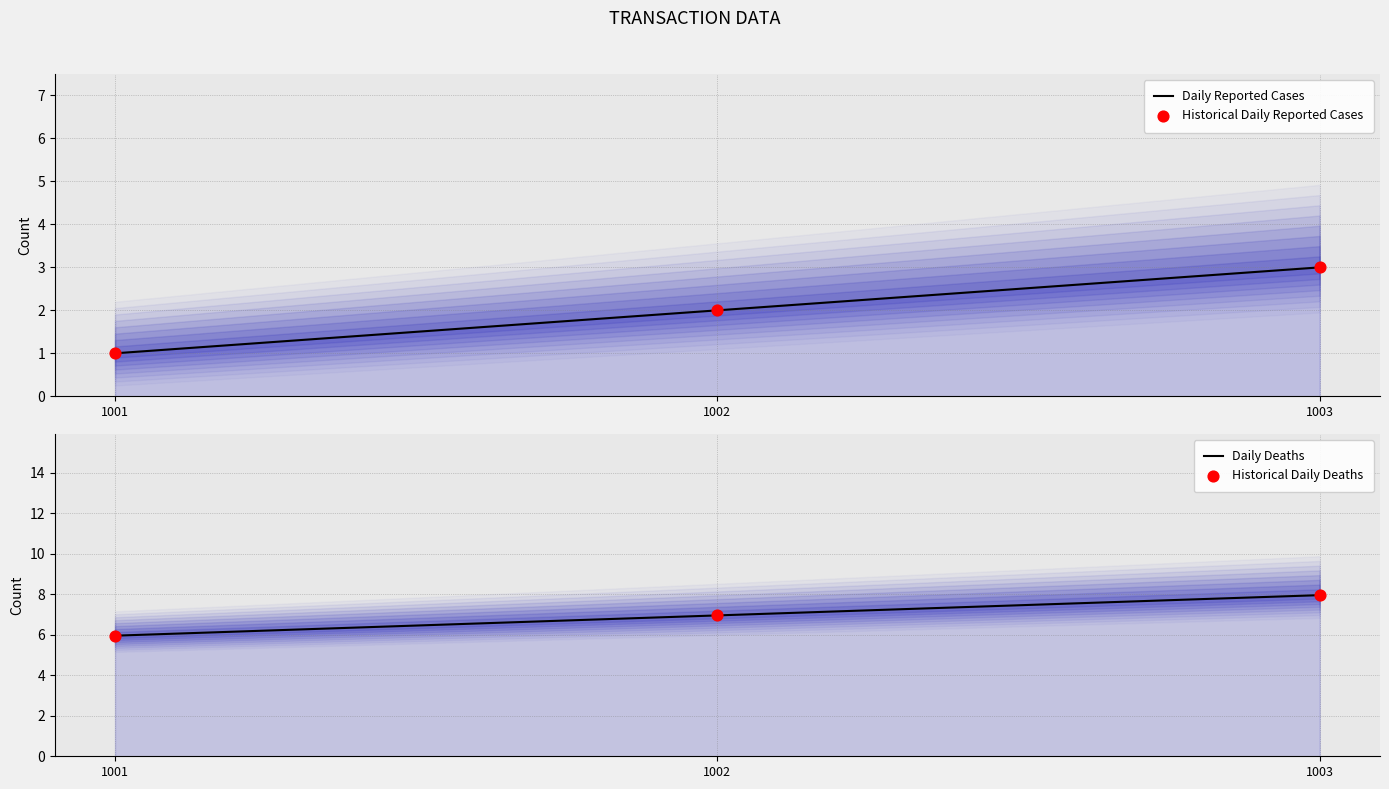

Which series contains the lowest Y value?

Daily Reported Cases